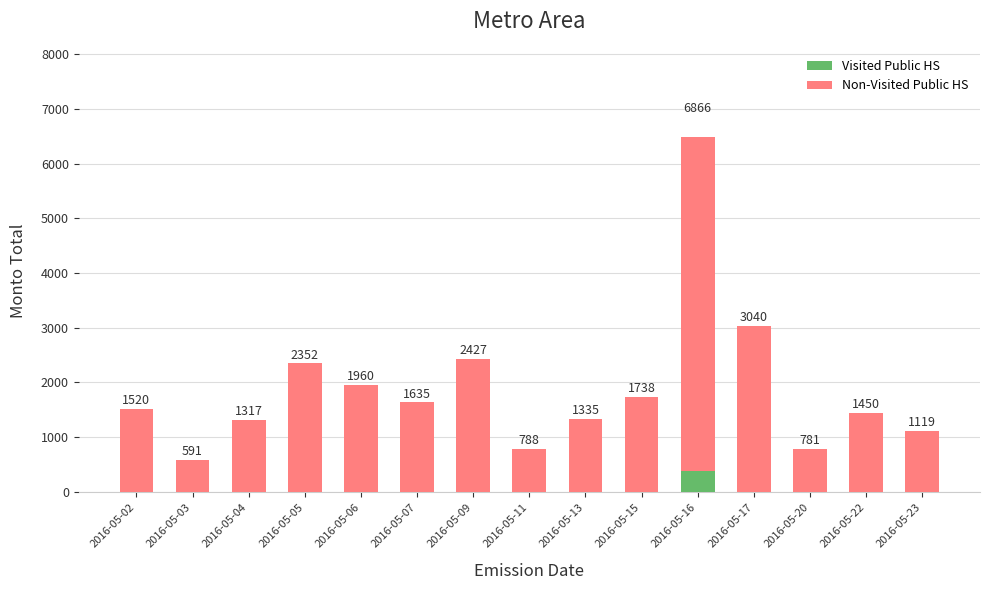

What is the spread (max minus min) of values at 2016-05-20?

781